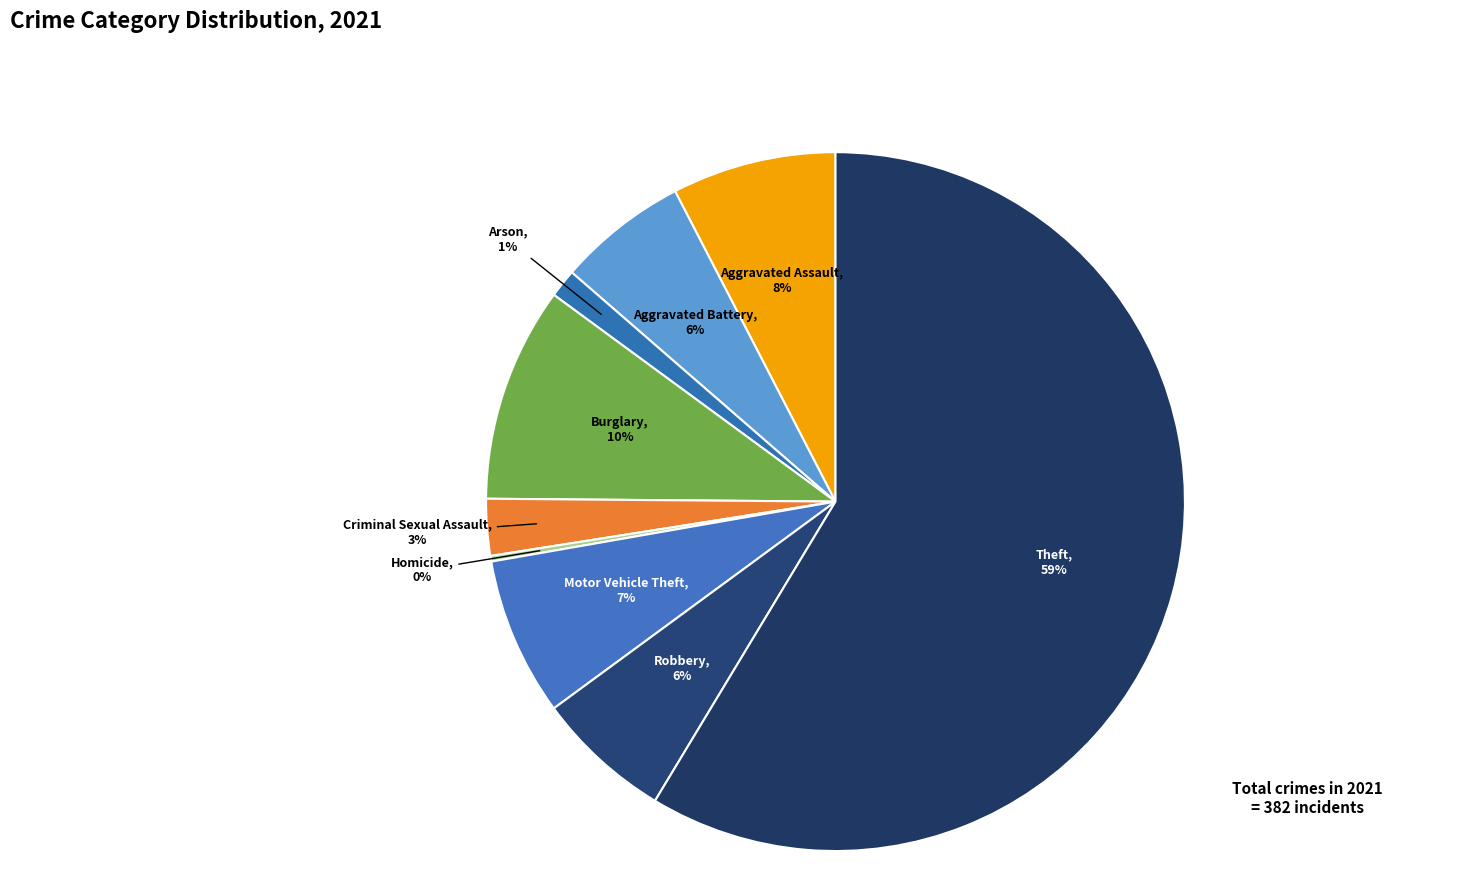

To the nearest percent, what is the average slice percentage?

11%